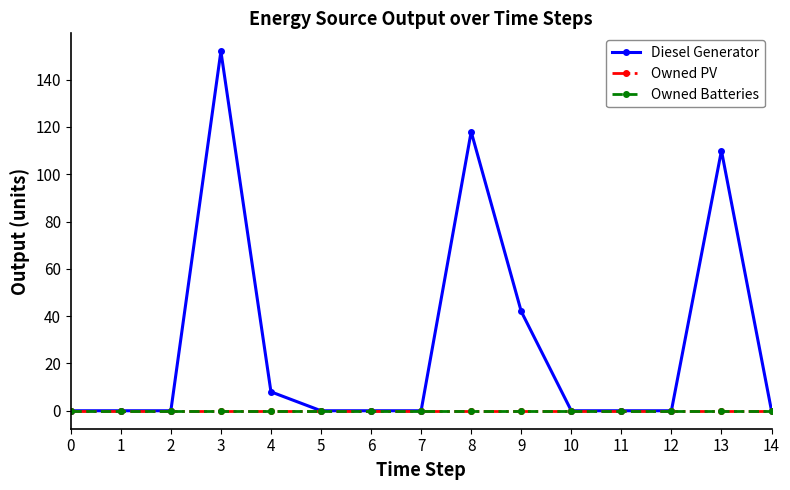

Between 0 and 9, which series saw the biggest shift?

Diesel Generator